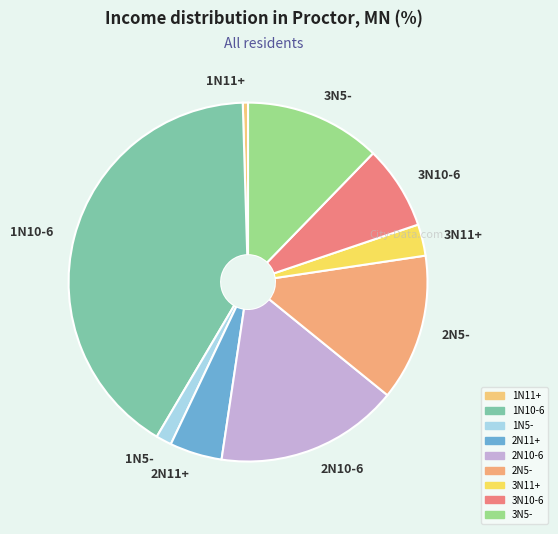

Combined, do 3N5- and 2N11+ account for over 50%?

No